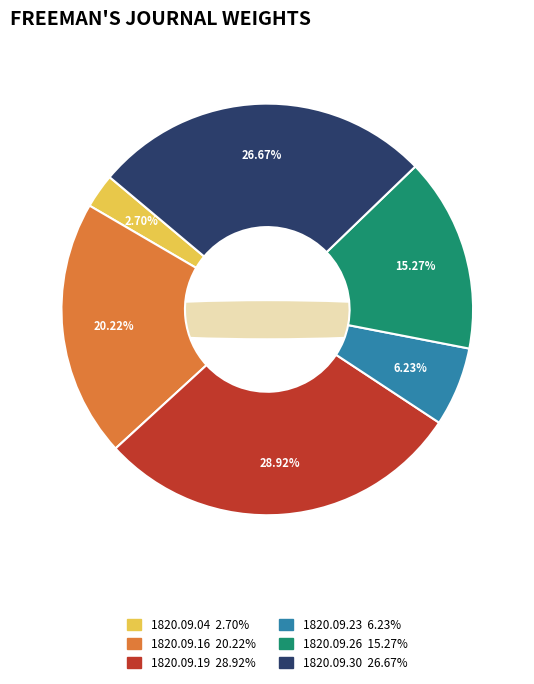

Which category has the smallest portion of the pie?

1820.09.04_Freeman'sJournal